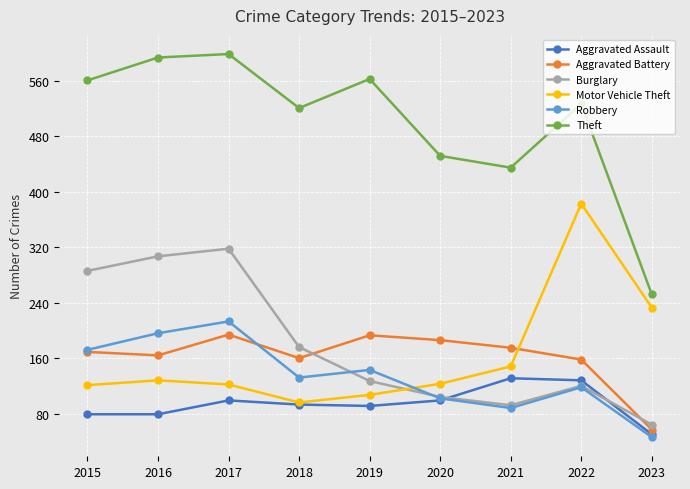

What is the value of the Aggravated Assault point at the 1st from the left?

79